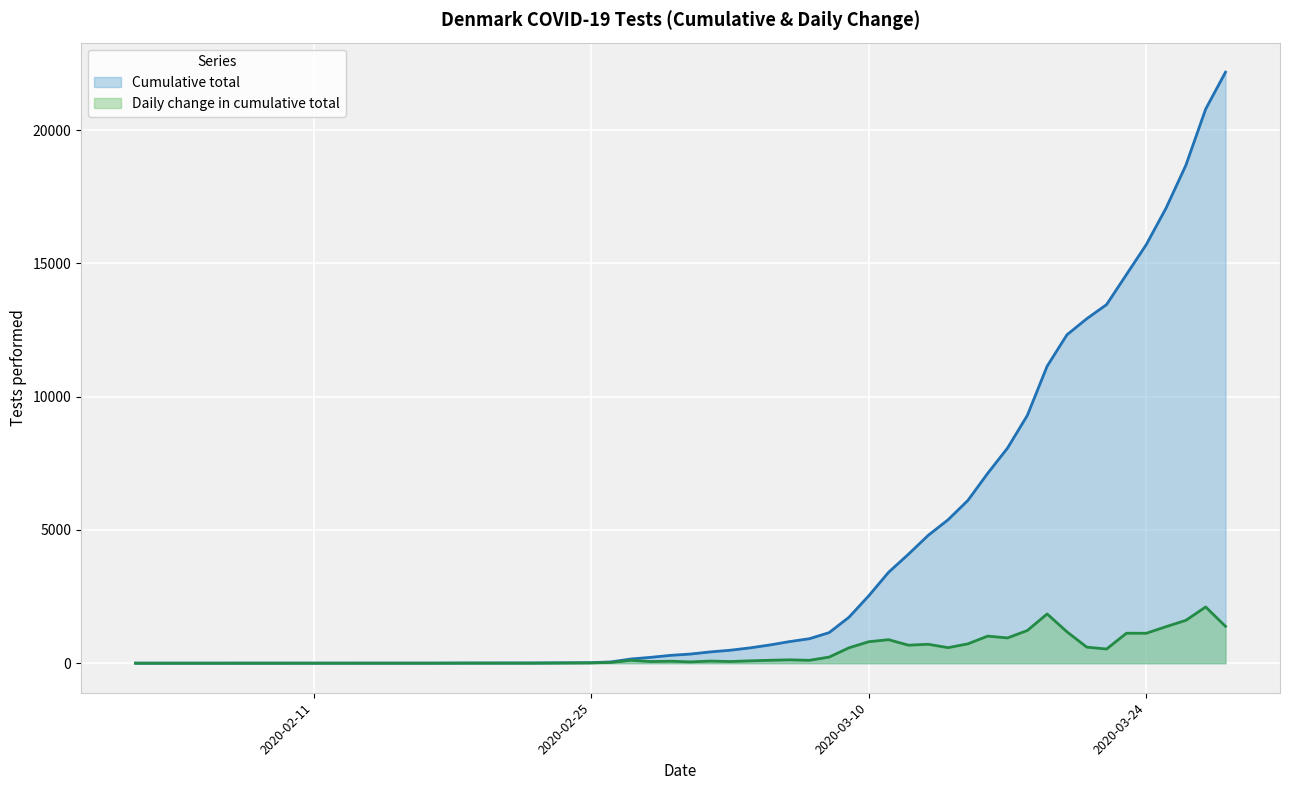

List the labels in order of Cumulative total value, smallest first.

2020-02-02, 2020-02-13, 2020-02-17, 2020-02-18, 2020-02-19, 2020-02-20, 2020-02-22, 2020-02-25, 2020-02-26, 2020-02-27, 2020-02-28, 2020-02-29, 2020-03-01, 2020-03-02, 2020-03-03, 2020-03-04, 2020-03-05, 2020-03-06, 2020-03-07, 2020-03-08, 2020-03-09, 2020-03-10, 2020-03-11, 2020-03-12, 2020-03-13, 2020-03-14, 2020-03-15, 2020-03-16, 2020-03-17, 2020-03-18, 2020-03-19, 2020-03-20, 2020-03-21, 2020-03-22, 2020-03-23, 2020-03-24, 2020-03-25, 2020-03-26, 2020-03-27, 2020-03-28